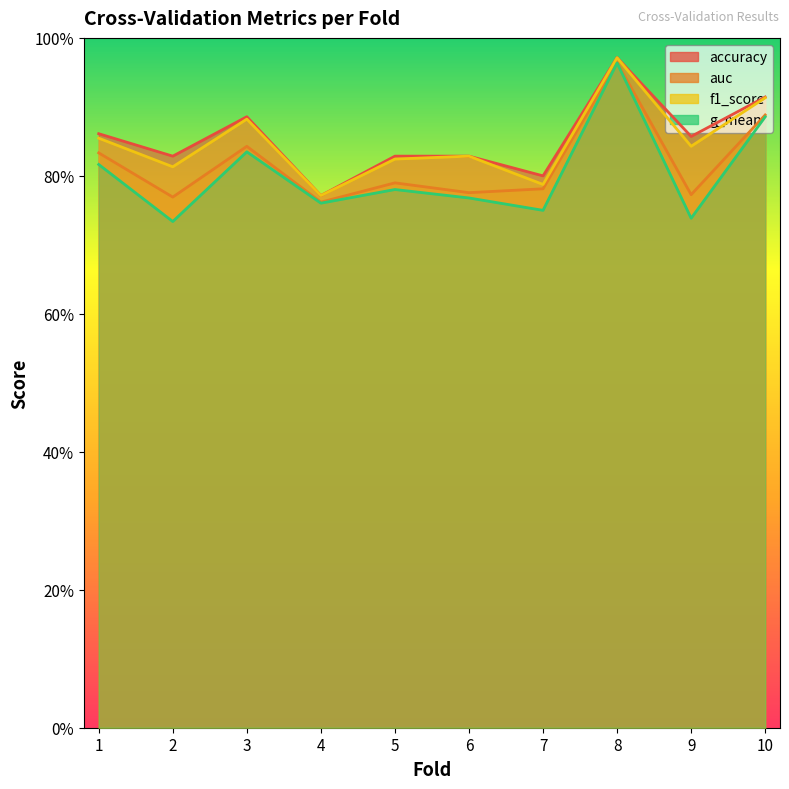

What is the smallest value displayed?

0.7